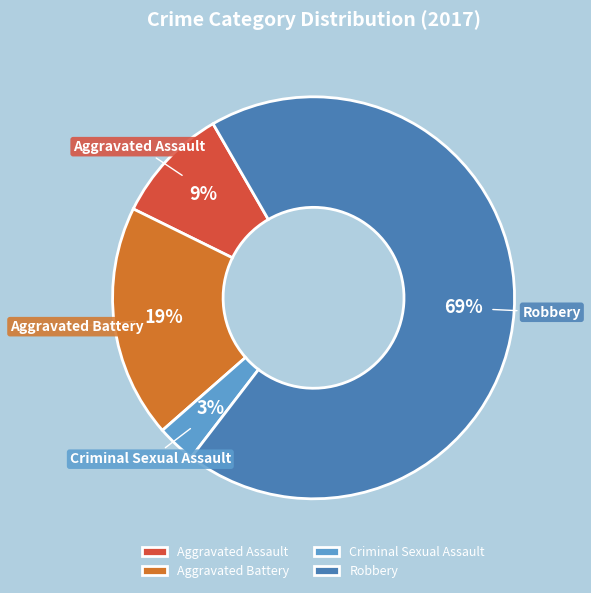

Count the number of slices in the pie.

4